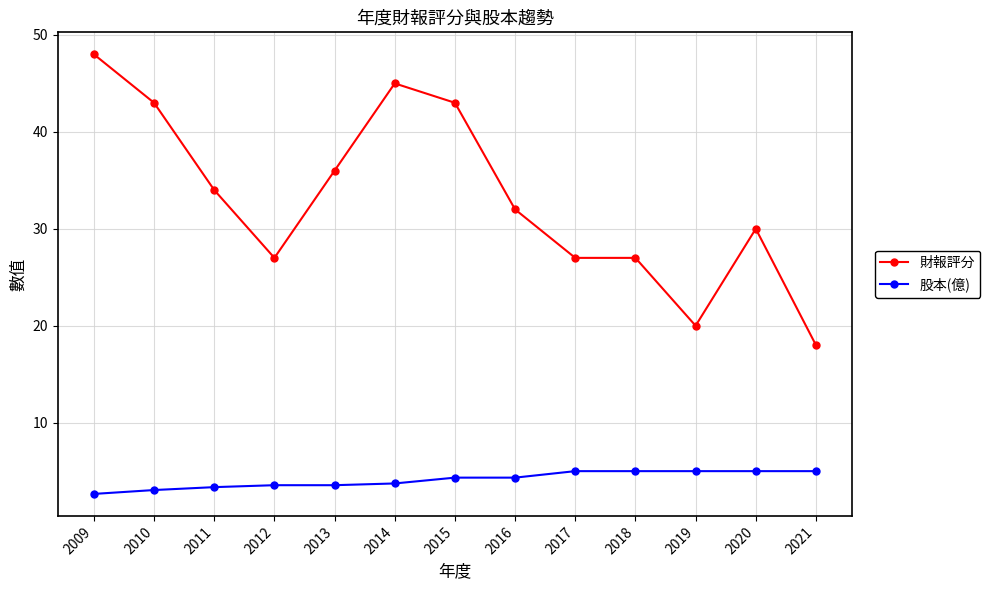

Read the 財報評分 value at 2009.

48.0